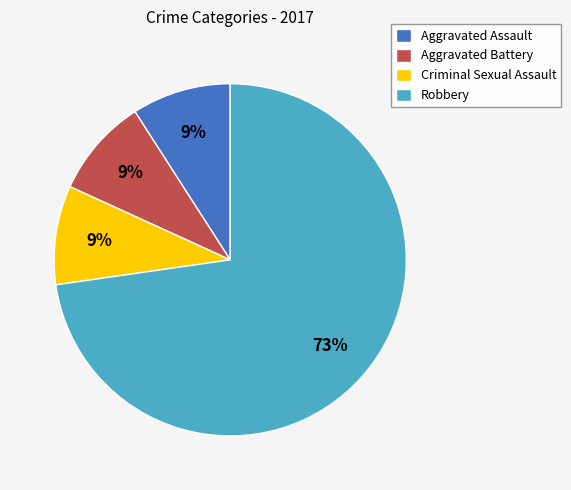

To the nearest percent, what portion does Aggravated Battery represent?

9%